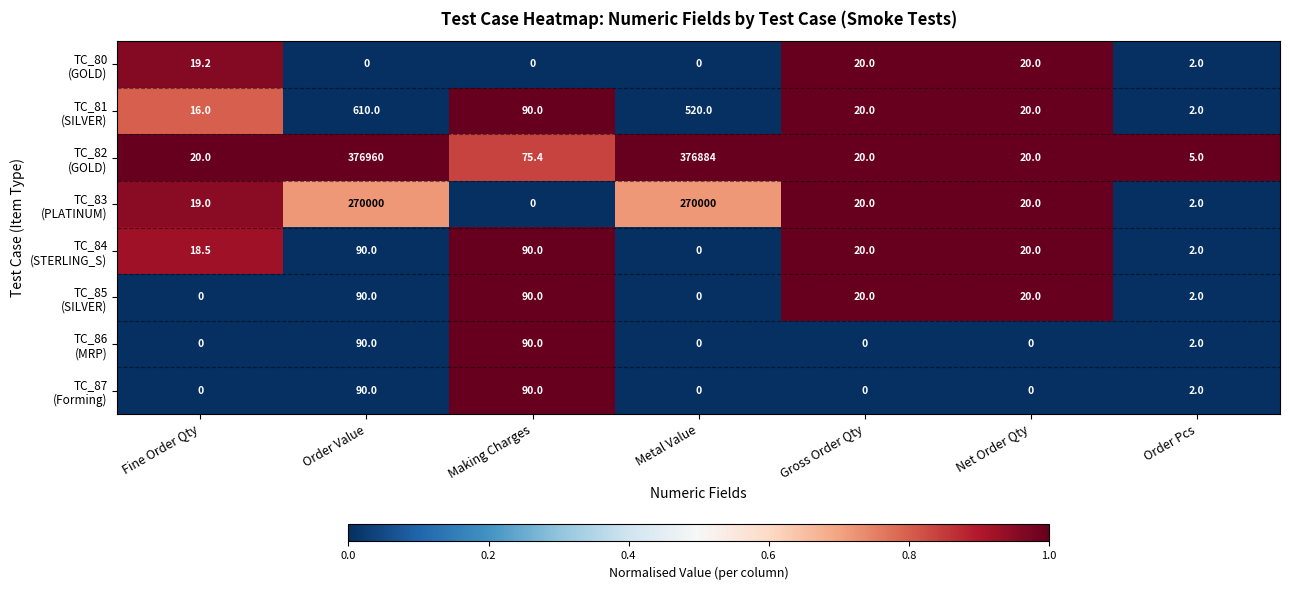

What is the greatest value displayed?

376960.0